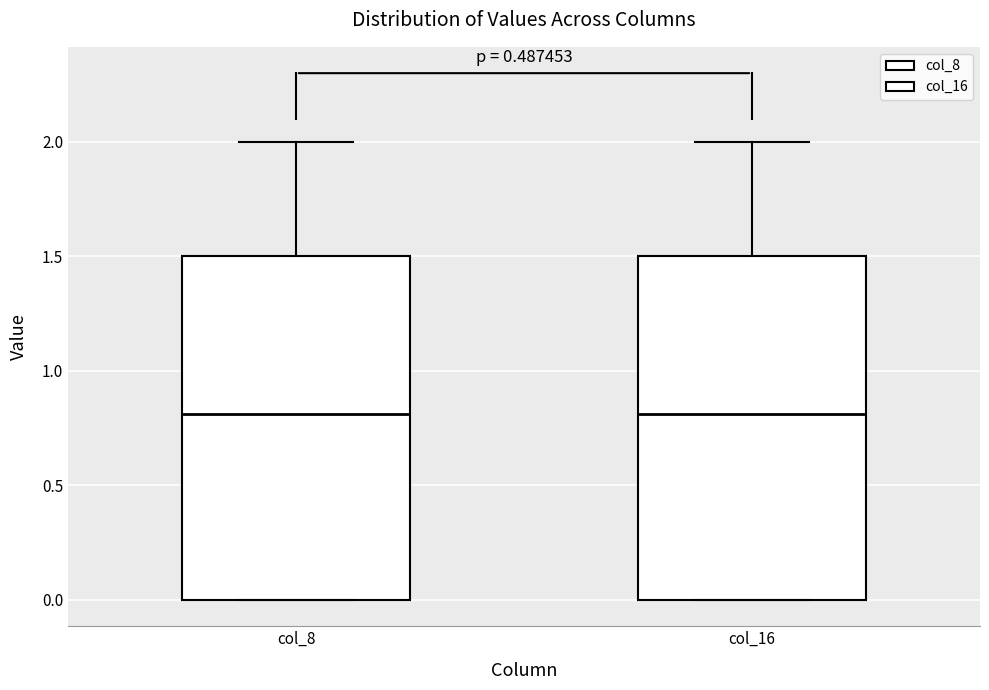

Where does the median line of the box for col_16 sit on the y-axis? The values are not printed on the chart, so give them approximately, as read against the axis.

0.8